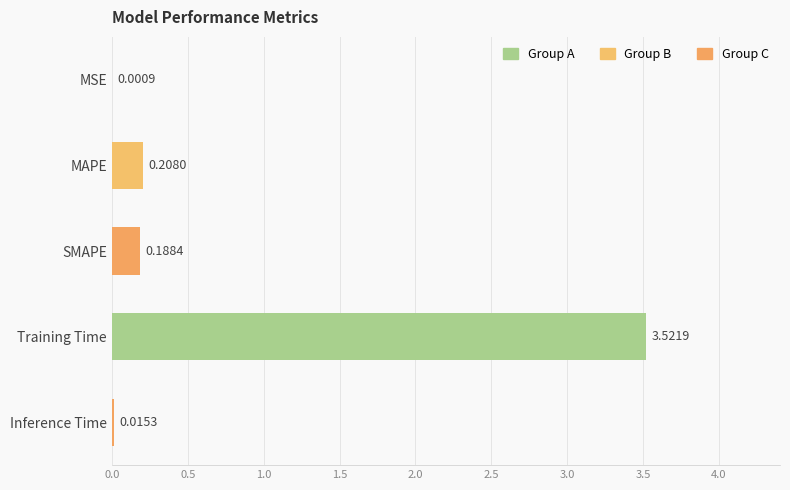

Which has a higher value, SMAPE or Inference Time?

SMAPE